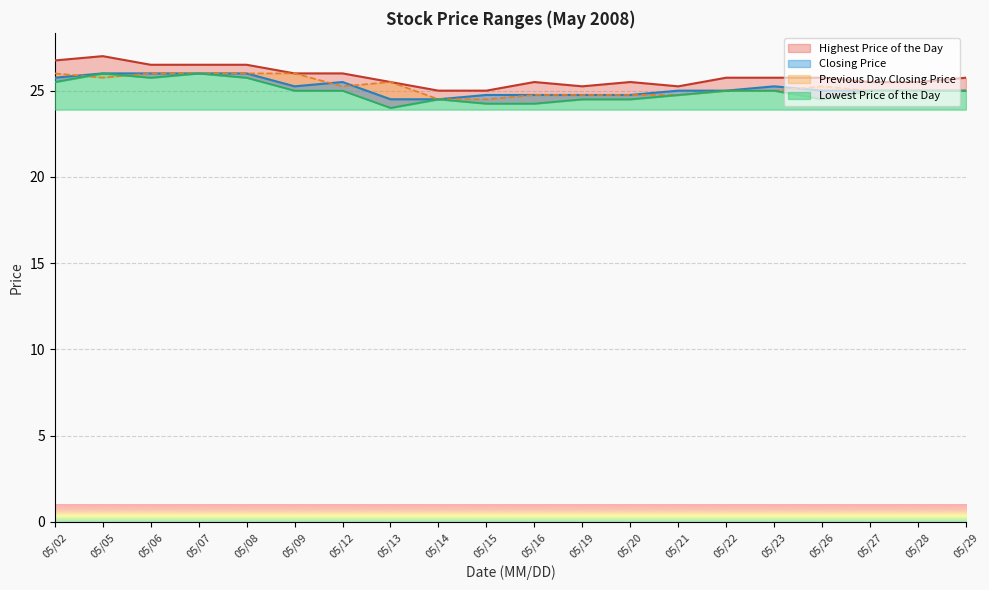

What is the minimum value for Closing Price?

24.5